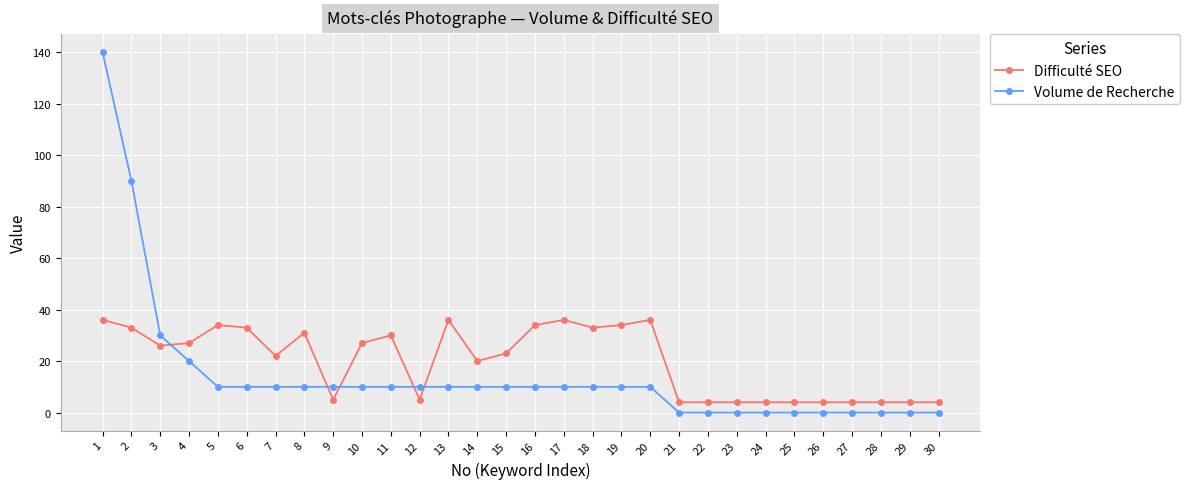

List the series in order of their peak value, highest first.

Volume de Recherche, Difficulté SEO